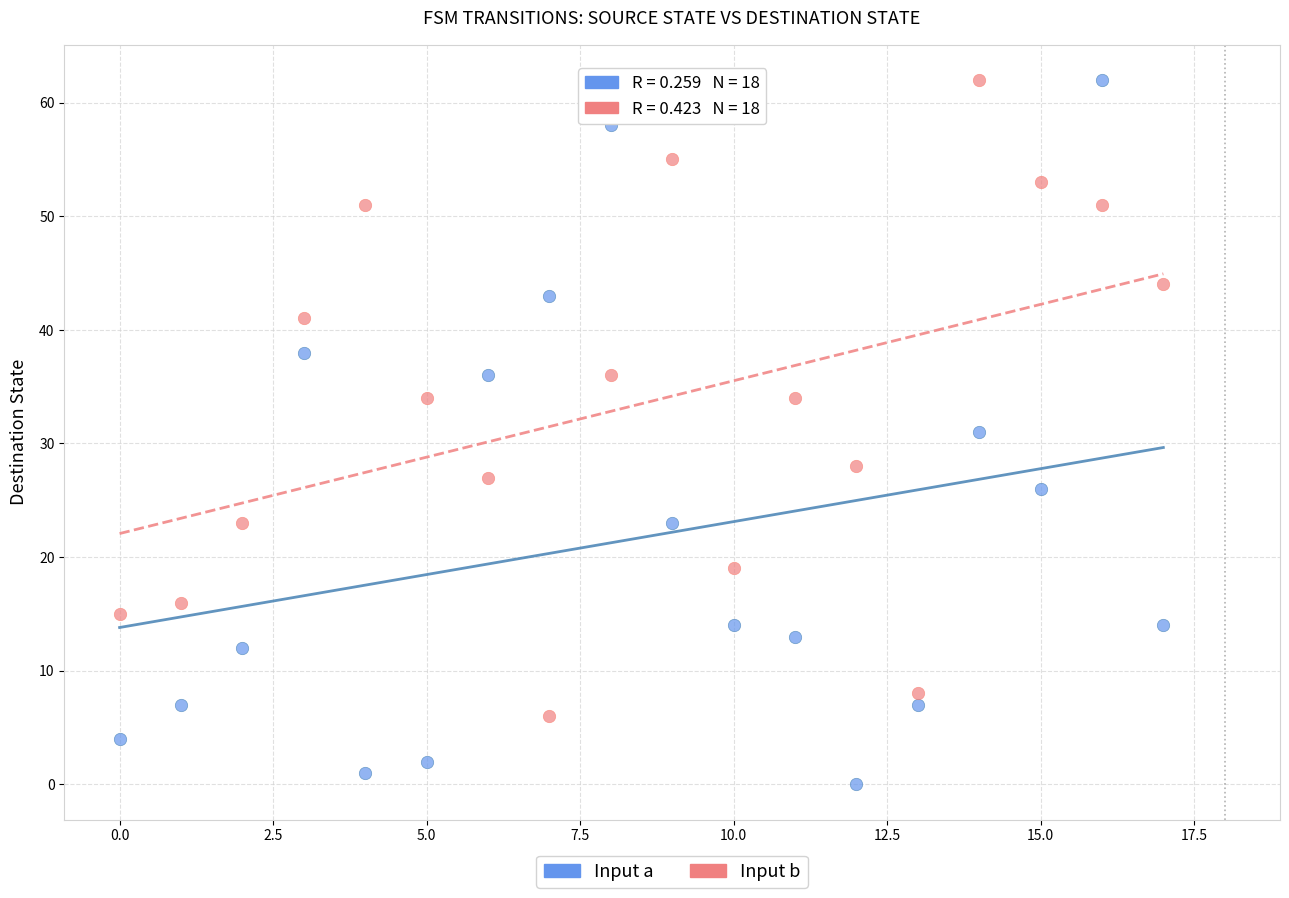

What are all the series names shown in the legend?

Input a, Input b